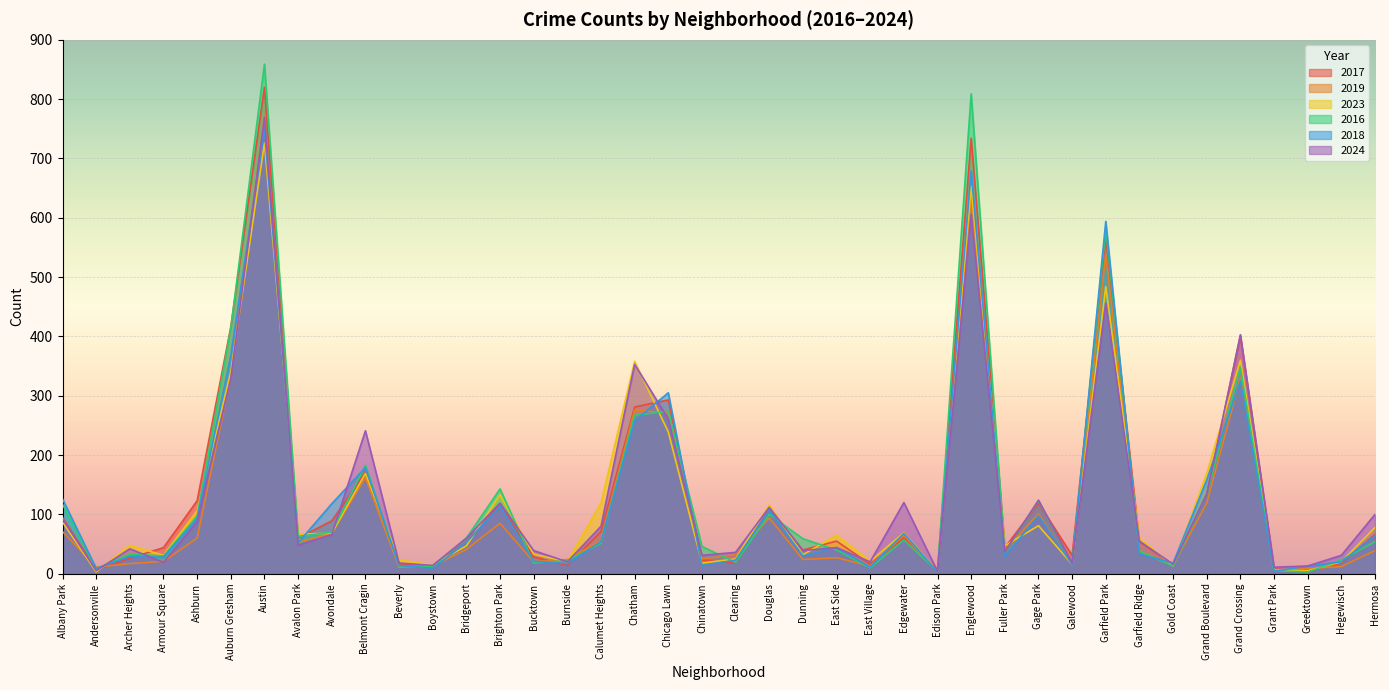

How many distinct data groups are displayed?

6